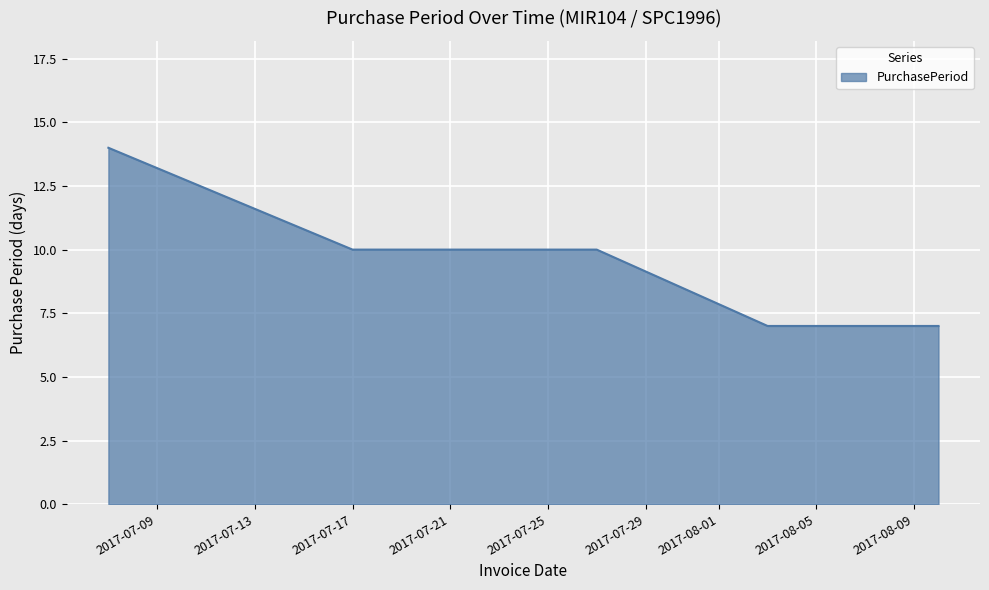

Does the chart display data point markers on the line(s)?

No